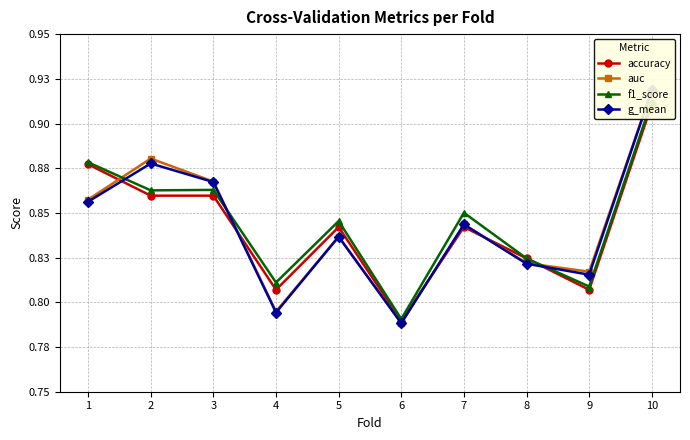

Is it true that accuracy equals 0.9 at 2?

True